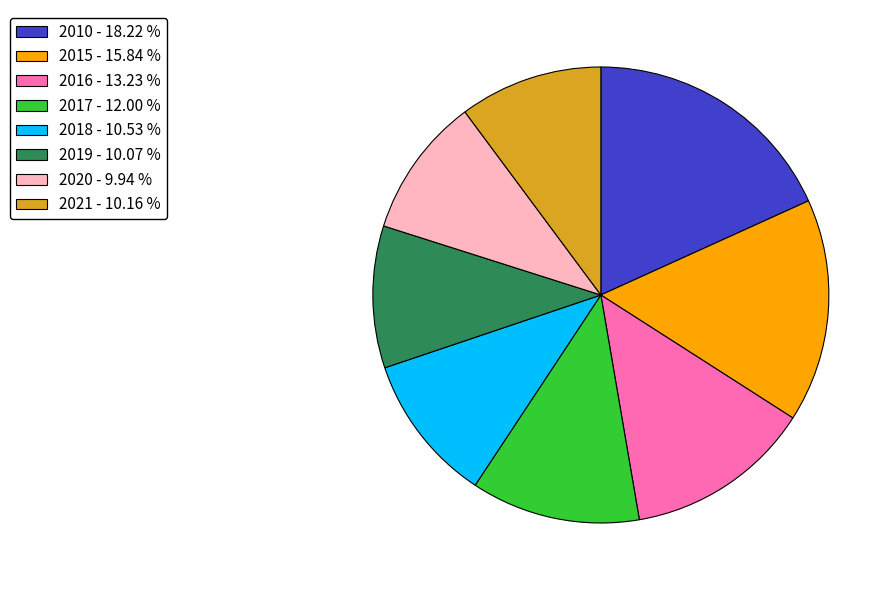

Is the sum of 2017 - 12.00 % and 2018 - 10.53 % greater than half?

No